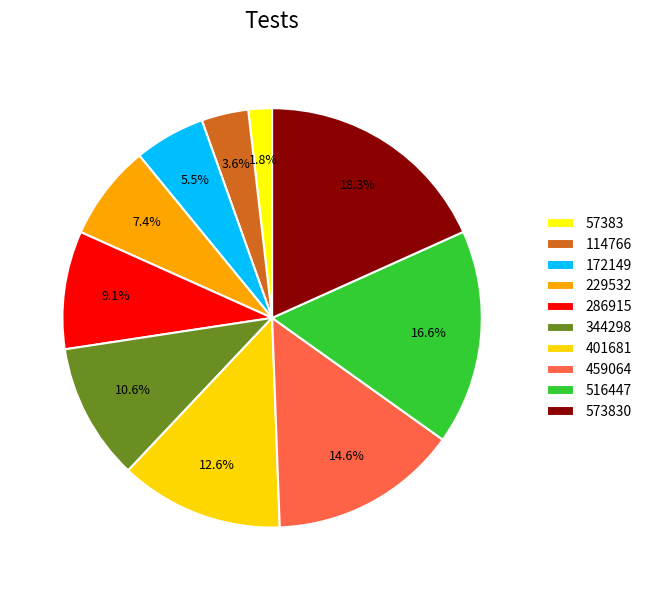

How many segments does this pie chart have?

10